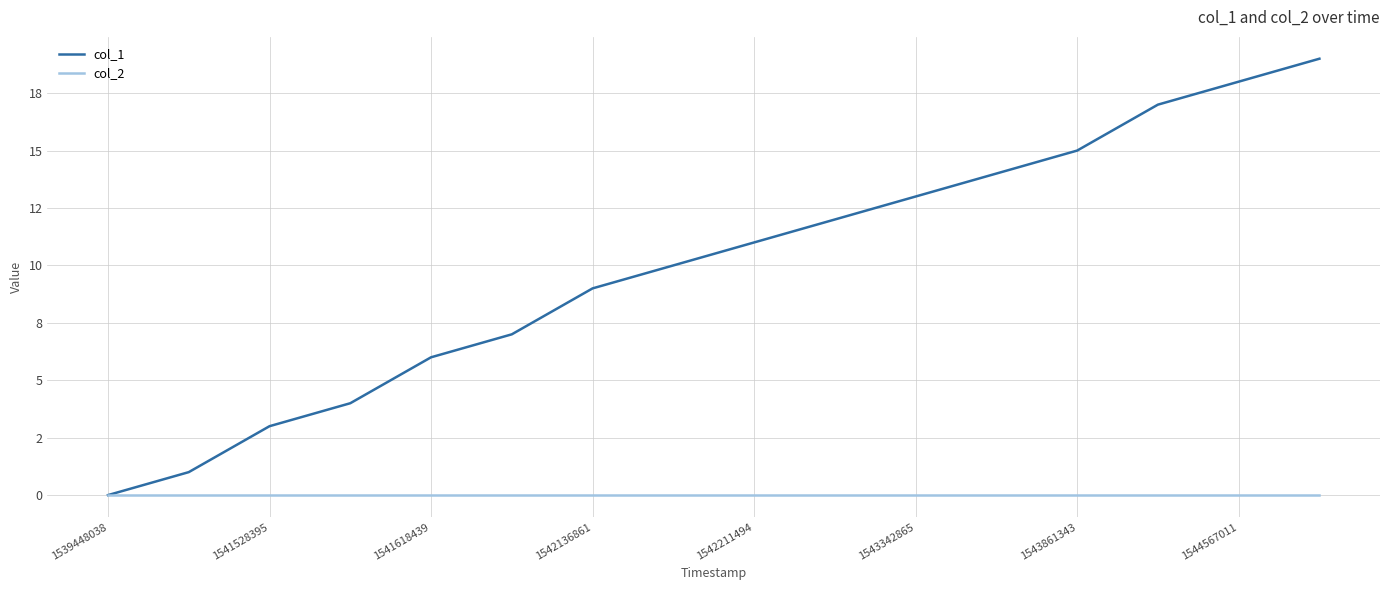

What are all the series names shown in the legend?

col_1, col_2